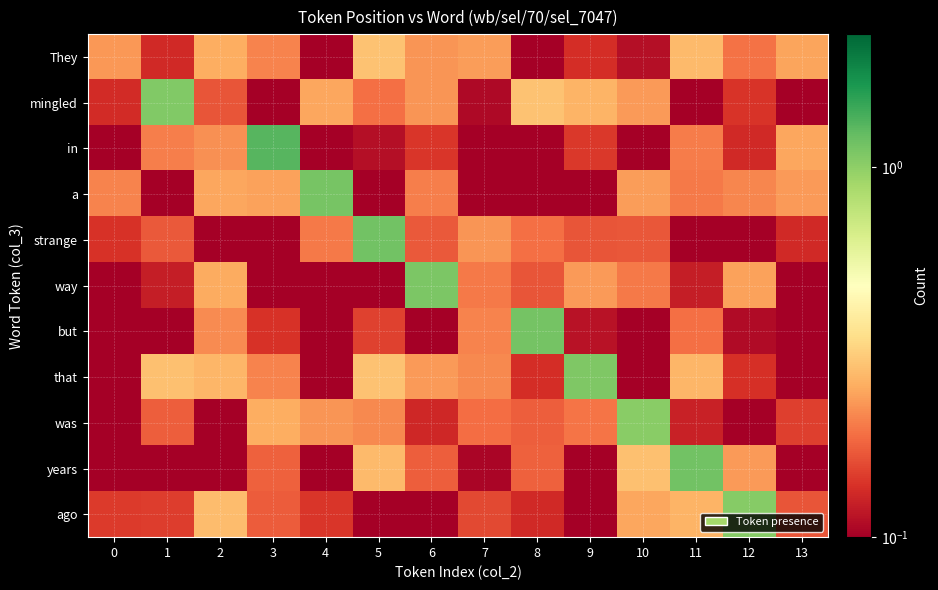

Reading left to right, list all the values displayed in this chart.

They: 0=0.2	1=0.1	2=0.3	3=0.2	4=0.0	5=0.3	6=0.2	7=0.2	8=0.0	9=0.1	10=0.1	11=0.3	12=0.2	13=0.2
mingled: 0=0.1	1=1.1	2=0.2	3=0.0	4=0.2	5=0.2	6=0.2	7=0.1	8=0.3	9=0.3	10=0.2	11=0.1	12=0.1	13=0.0
in: 0=0.0	1=0.2	2=0.2	3=1.3	4=0.1	5=0.1	6=0.1	7=0.1	8=0.0	9=0.1	10=0.1	11=0.2	12=0.1	13=0.2
a: 0=0.2	1=0.1	2=0.2	3=0.2	4=1.1	5=0.1	6=0.2	7=0.0	8=0.1	9=0.0	10=0.2	11=0.2	12=0.2	13=0.2
strange: 0=0.1	1=0.2	2=0.0	3=0.0	4=0.2	5=1.1	6=0.2	7=0.2	8=0.2	9=0.2	10=0.2	11=0.1	12=0.0	13=0.1
way: 0=0.1	1=0.1	2=0.3	3=0.1	4=0.0	5=0.1	6=1.1	7=0.2	8=0.2	9=0.2	10=0.2	11=0.1	12=0.2	13=0.1
but: 0=0.0	1=0.0	2=0.2	3=0.1	4=0.0	5=0.2	6=0.0	7=0.2	8=1.1	9=0.1	10=0.1	11=0.2	12=0.1	13=0.0
that: 0=0.0	1=0.3	2=0.3	3=0.2	4=0.1	5=0.3	6=0.2	7=0.2	8=0.1	9=1.1	10=0.0	11=0.3	12=0.1	13=0.1
was: 0=0.1	1=0.2	2=0.1	3=0.3	4=0.2	5=0.2	6=0.1	7=0.2	8=0.2	9=0.2	10=1.0	11=0.1	12=0.0	13=0.1
years: 0=0.1	1=0.0	2=0.0	3=0.2	4=0.1	5=0.3	6=0.2	7=0.1	8=0.2	9=0.0	10=0.3	11=1.1	12=0.2	13=0.0
ago: 0=0.1	1=0.1	2=0.3	3=0.2	4=0.1	5=0.1	6=0.1	7=0.2	8=0.1	9=0.0	10=0.2	11=0.3	12=1.0	13=0.2